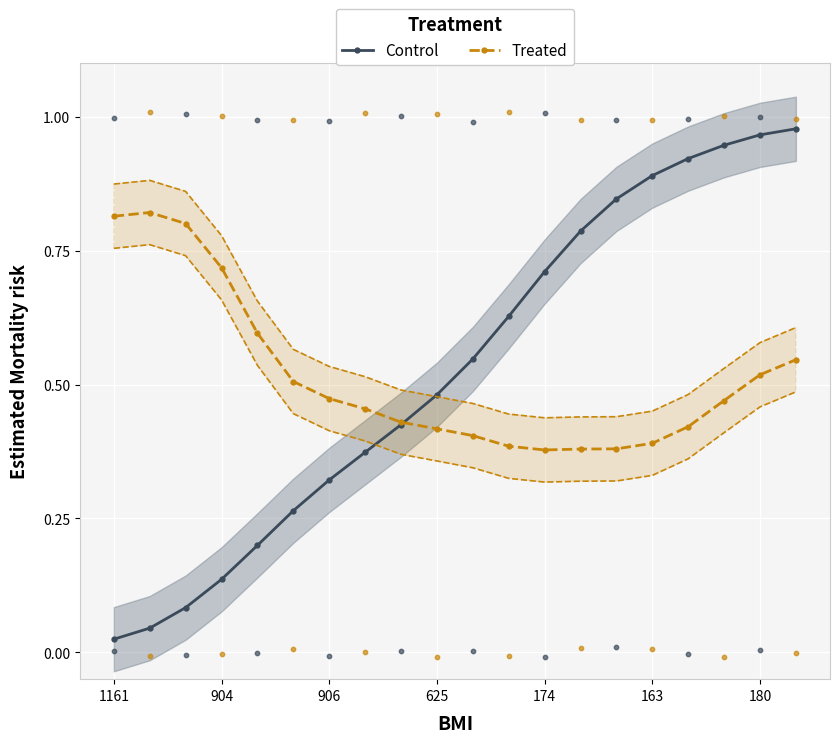

At how many categories does at least one series exceed 0?

20